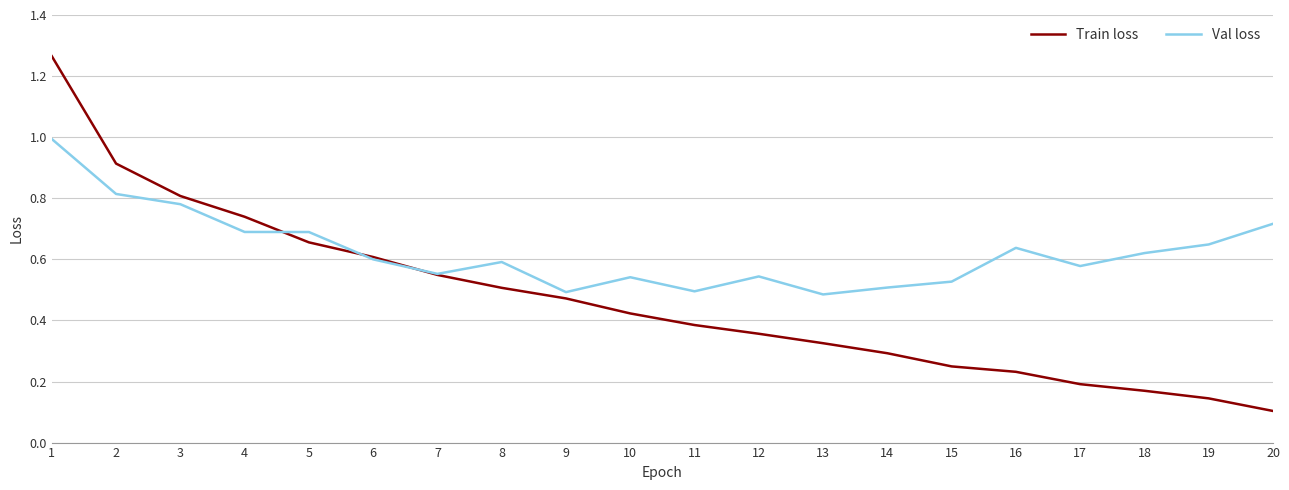

After their last crossing, which series has the higher values: Val loss or Train loss?

Val loss